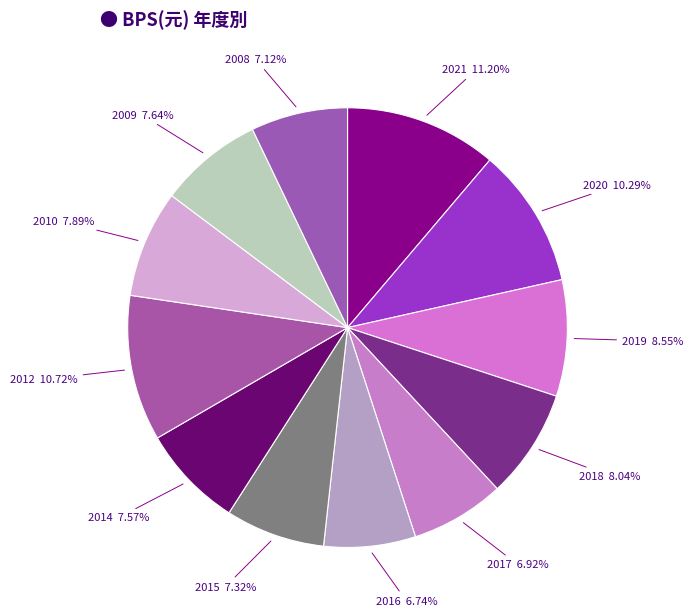

Is there a majority slice in this chart?

No